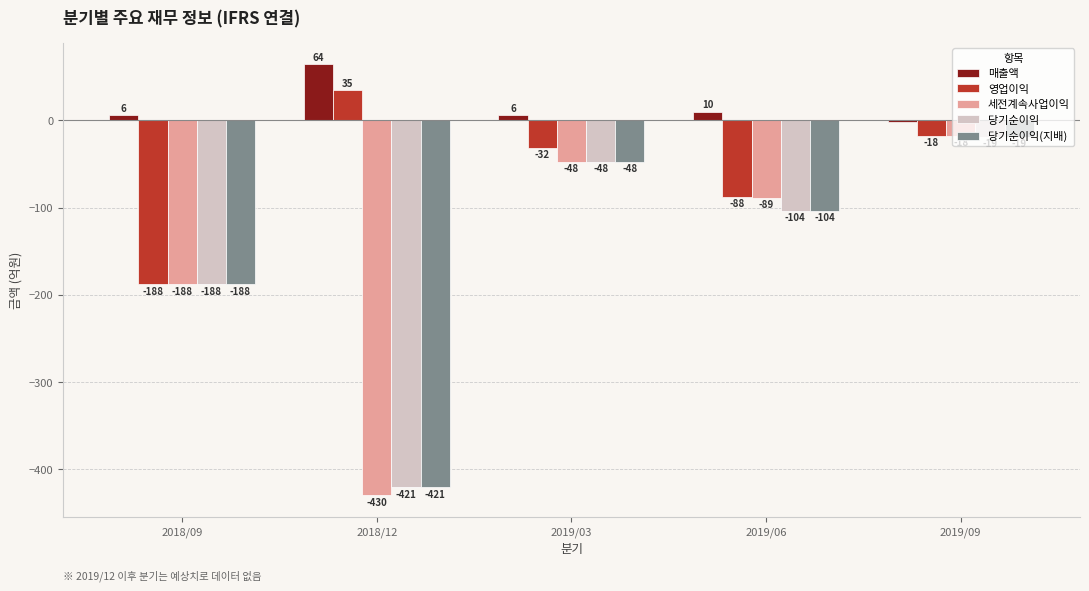

What is the difference between the maximum and minimum values in the 영업이익 series?

223